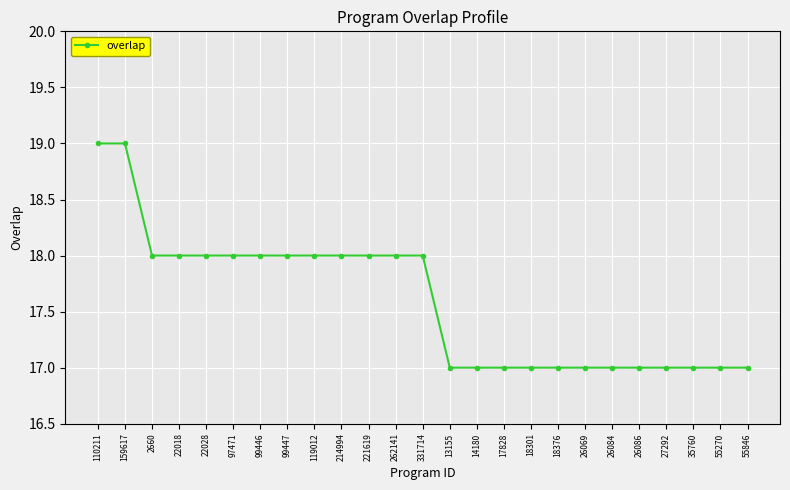

What is the difference between the maximum and minimum values?

2